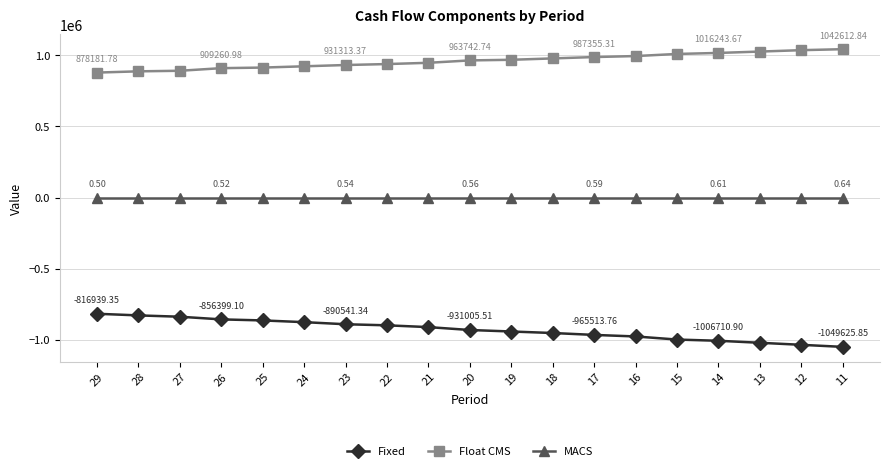

Which series has the largest range (max minus min)?

Fixed